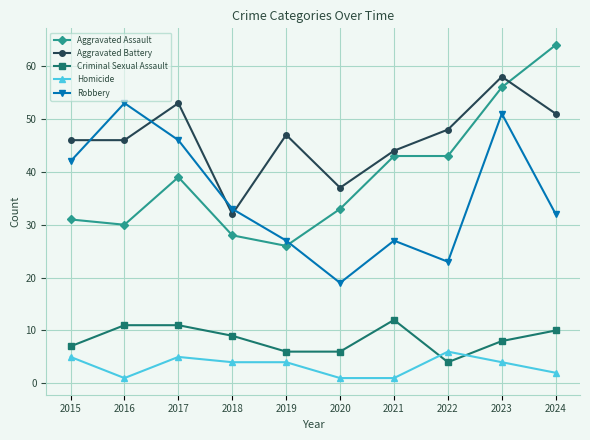

Which series ends up on top after the final intersection of Criminal Sexual Assault and Homicide?

Criminal Sexual Assault